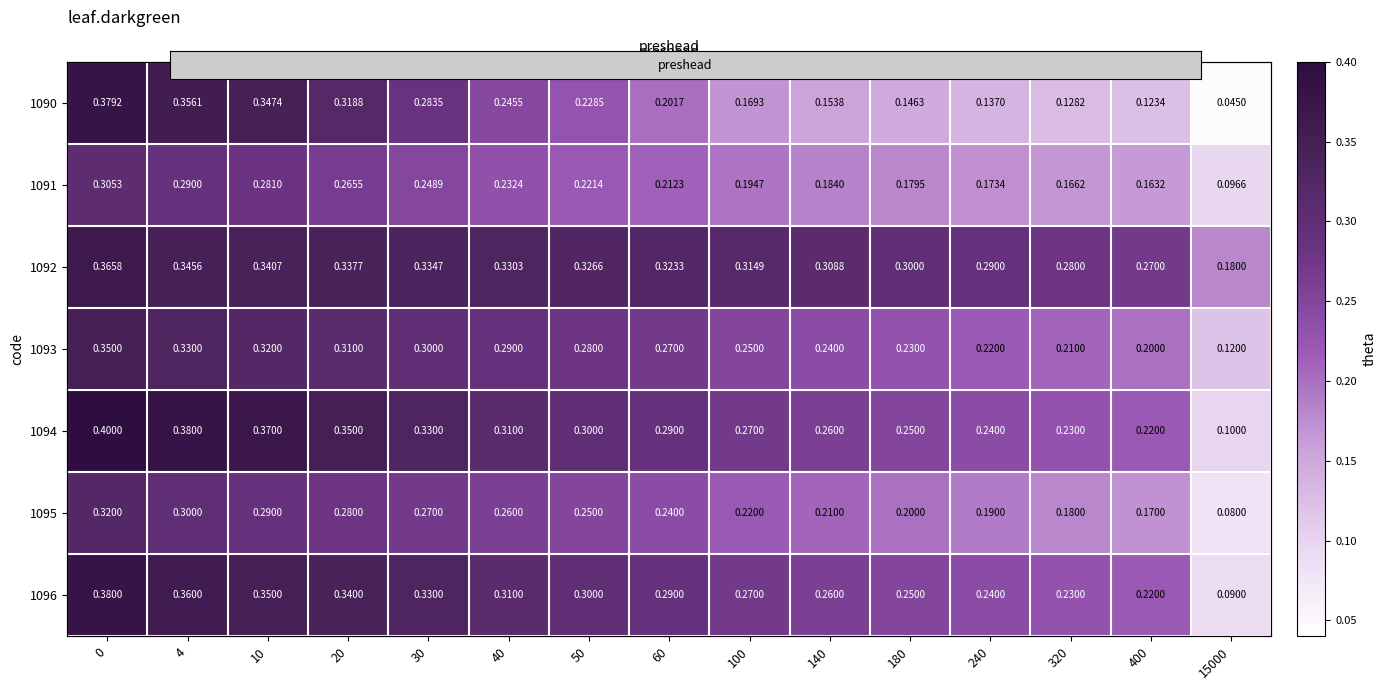

At which label is 1091 closest to 0?

15000